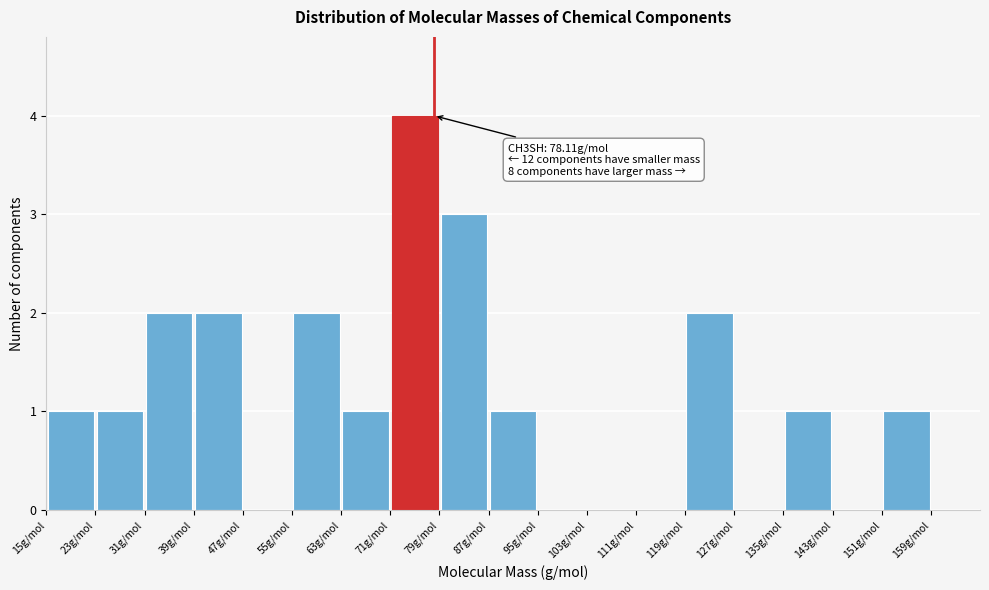

Which range on the x-axis has the tallest bar?

71 to 79